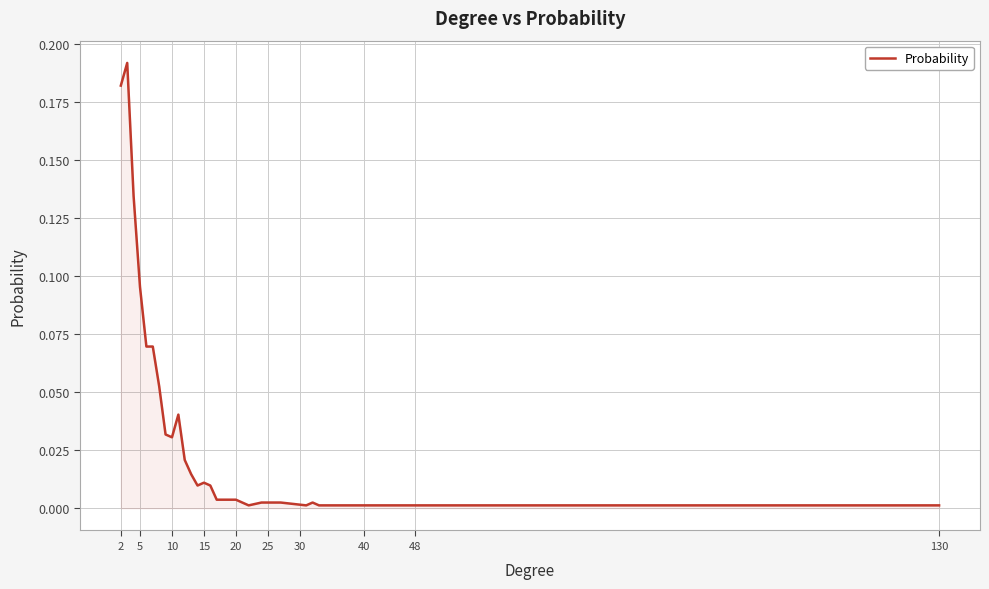

Does the chart display data point markers on the line(s)?

No